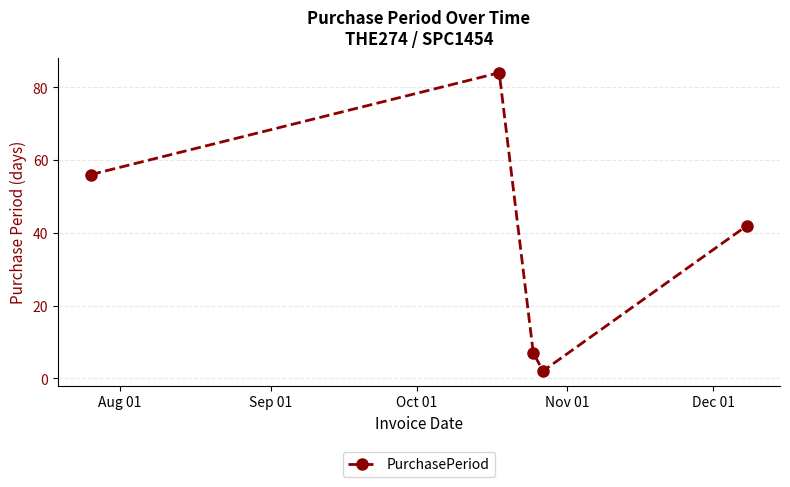

What is the value of the 2nd point from the left?

84